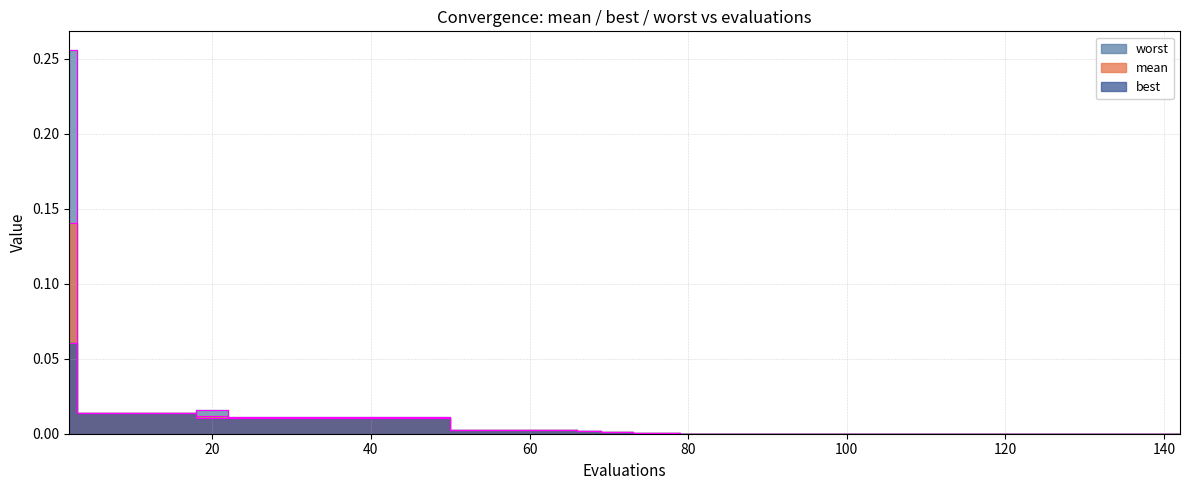

The value of best at 99 is 0.0. True or false?

False